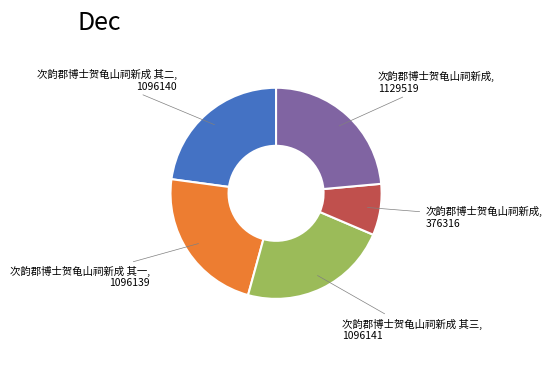

Does any single category account for the majority?

No